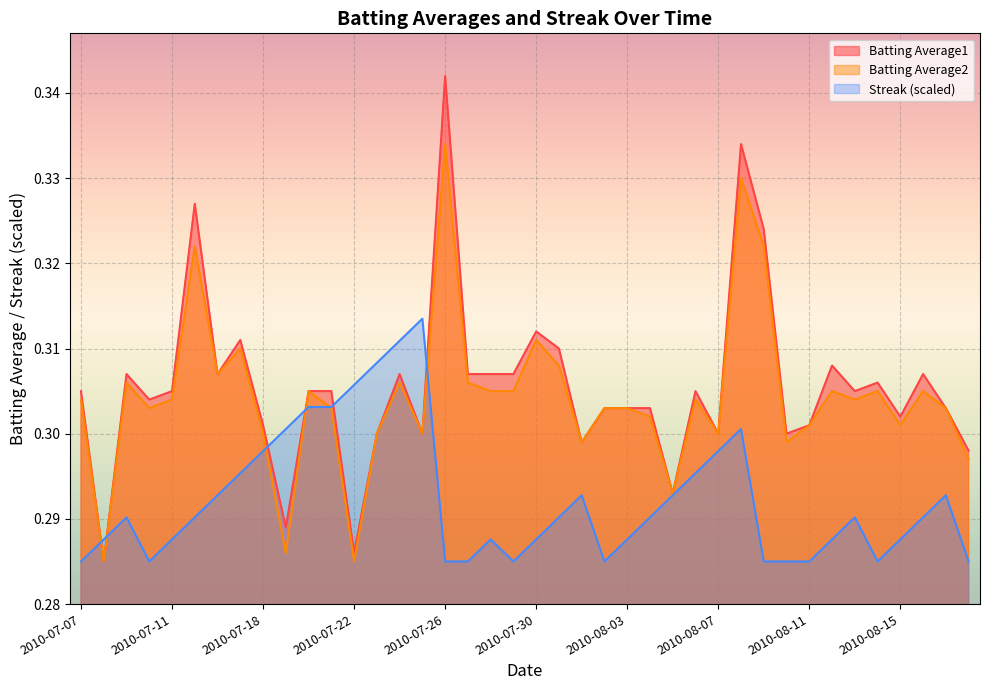

Reading right to left, transcribe all the data shown in this chart.

Batting Average1: 0.3	0.3	0.3	0.3	0.3	0.3	0.3	0.3	0.3	0.3	0.3	0.3	0.3	0.3	0.3	0.3	0.3	0.3	0.3	0.3	0.3	0.3	0.3	0.3	0.3	0.3	0.3	0.3	0.3	0.3	0.3	0.3	0.3	0.3	0.3	0.3	0.3	0.3	0.3	0.3
Batting Average2: 0.3	0.3	0.3	0.3	0.3	0.3	0.3	0.3	0.3	0.3	0.3	0.3	0.3	0.3	0.3	0.3	0.3	0.3	0.3	0.3	0.3	0.3	0.3	0.3	0.3	0.3	0.3	0.3	0.3	0.3	0.3	0.3	0.3	0.3	0.3	0.3	0.3	0.3	0.3	0.3
Streak: 0.3	0.3	0.3	0.3	0.3	0.3	0.3	0.3	0.3	0.3	0.3	0.3	0.3	0.3	0.3	0.3	0.3	0.3	0.3	0.3	0.3	0.3	0.3	0.3	0.3	0.3	0.3	0.3	0.3	0.3	0.3	0.3	0.3	0.3	0.3	0.3	0.3	0.3	0.3	0.3